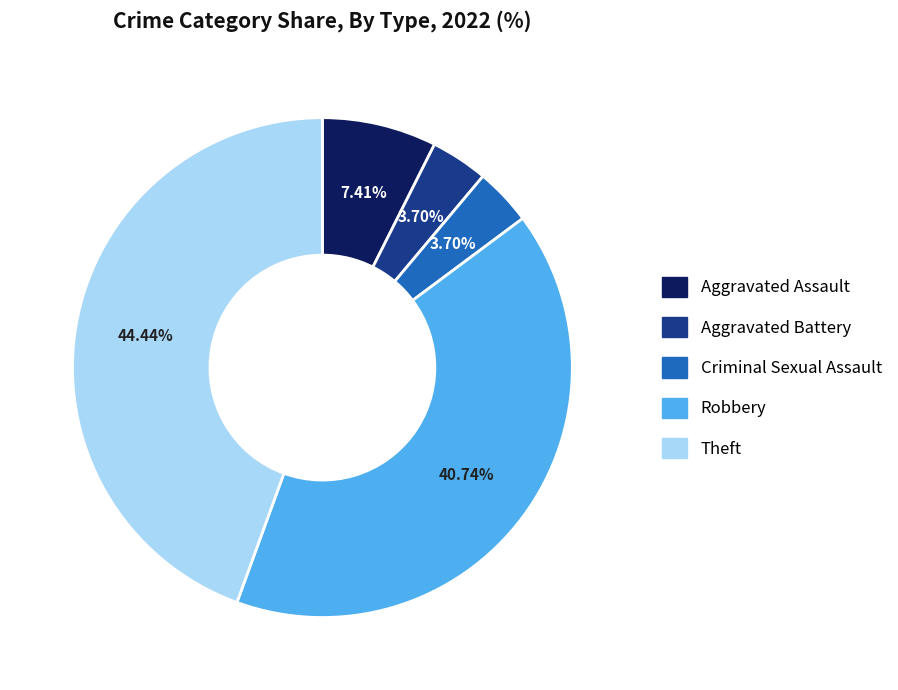

Is there a majority slice in this chart?

No